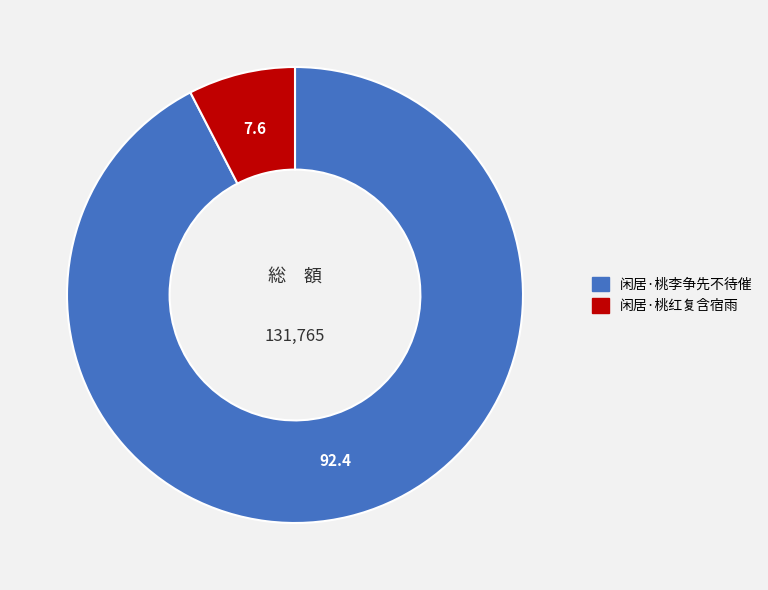

Rank the categories by value from highest to lowest.

闲居·桃李争先不待催, 闲居·桃红复含宿雨